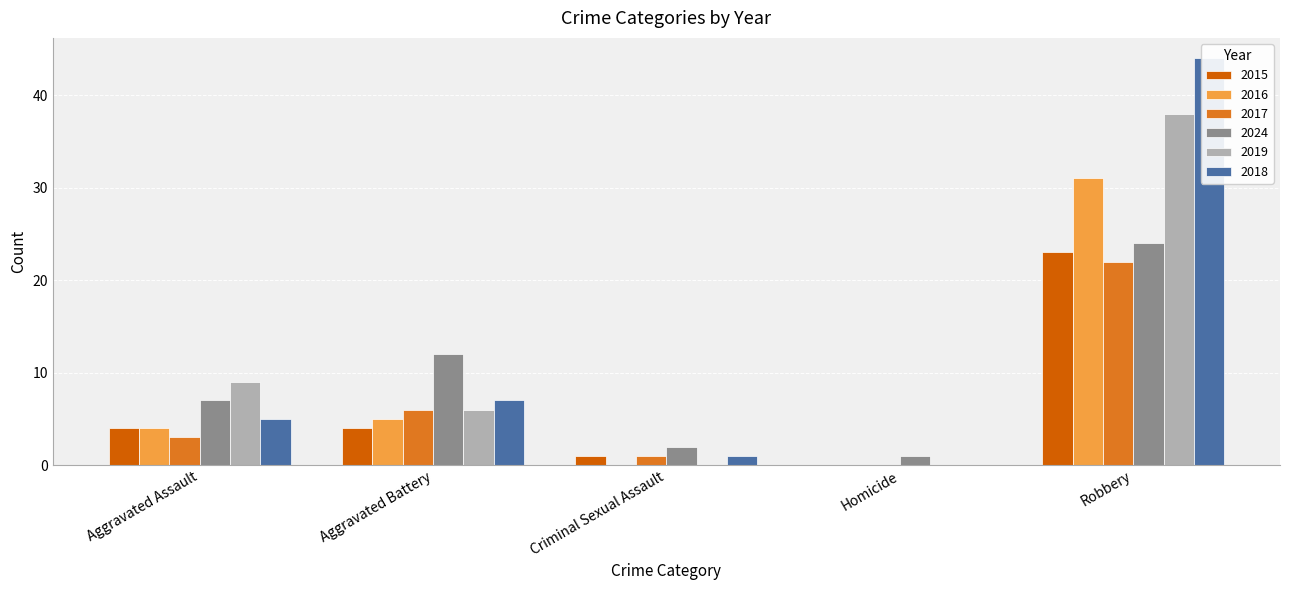

What is the approximate value of 2019 at Aggravated Battery, to the nearest 5?

5